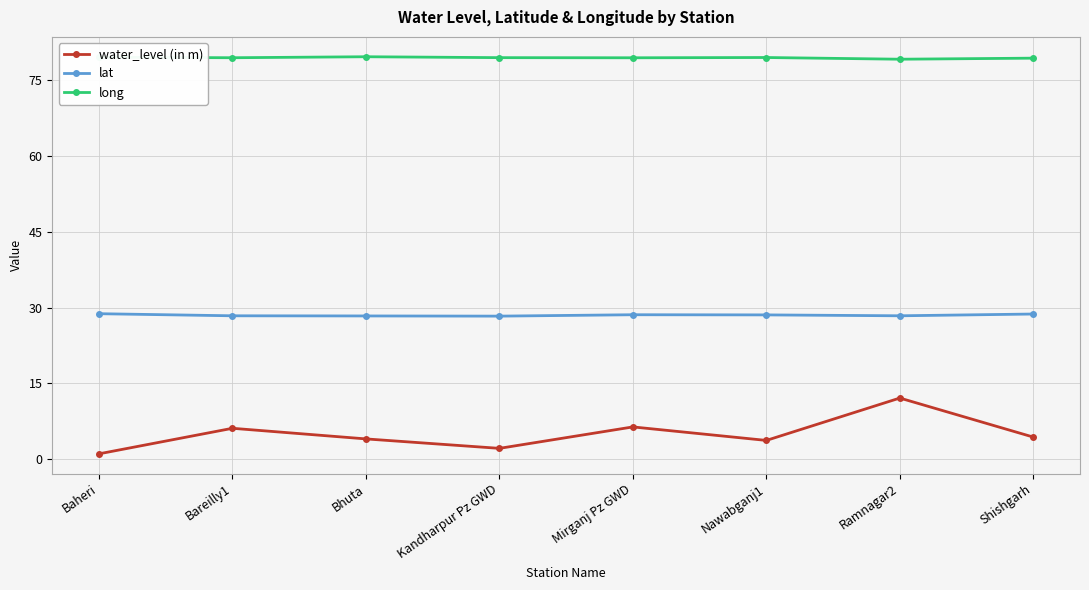

What is the total value across all series at Kandharpur Pz GWD?

109.9